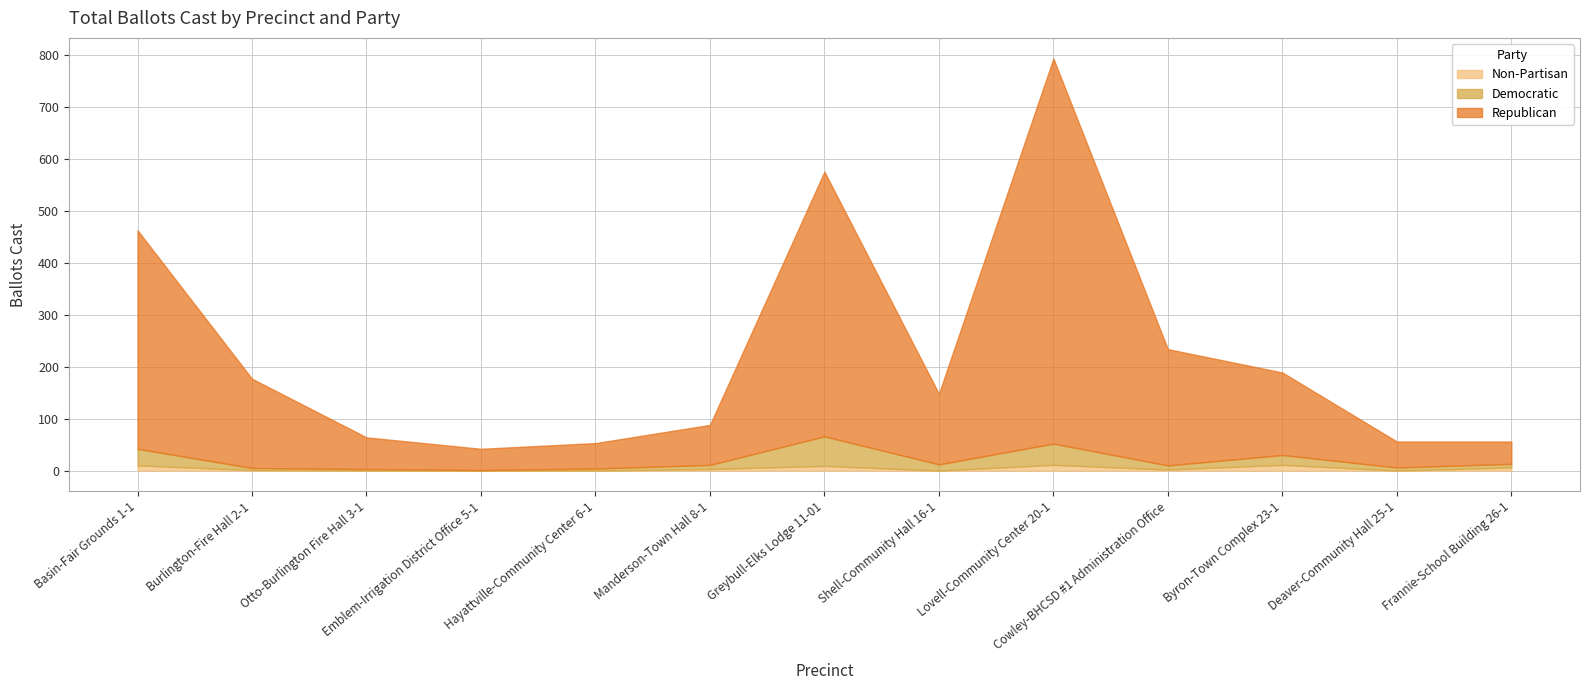

Is the value of Democratic at Emblem-Irrigation District Office 5-1 greater than the value of Republican at Frannie-School Building 26-1?

No